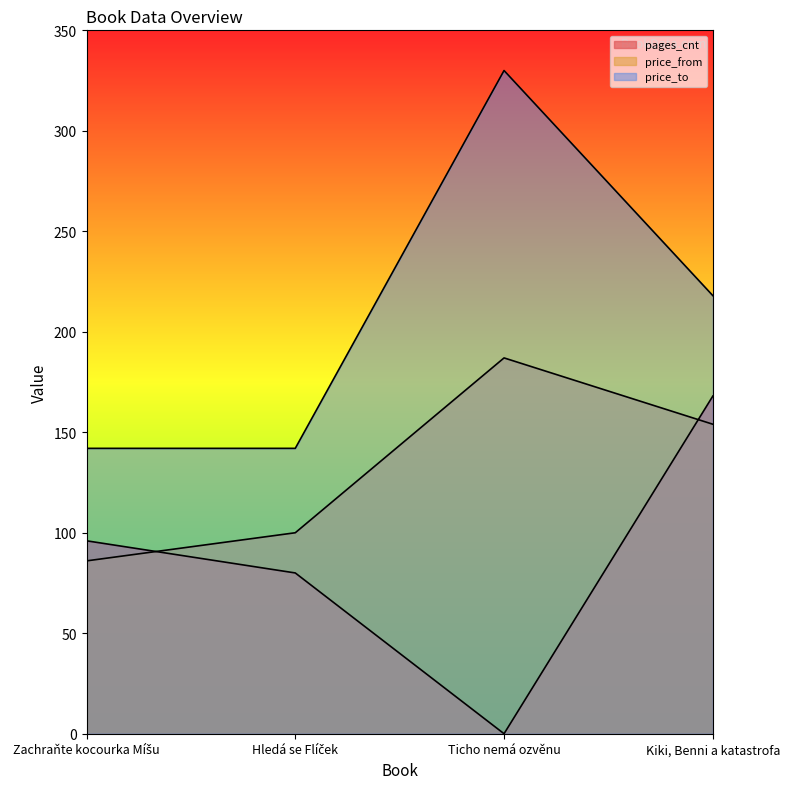

What is the value of the pages_cnt point at the 2nd from the left?

80